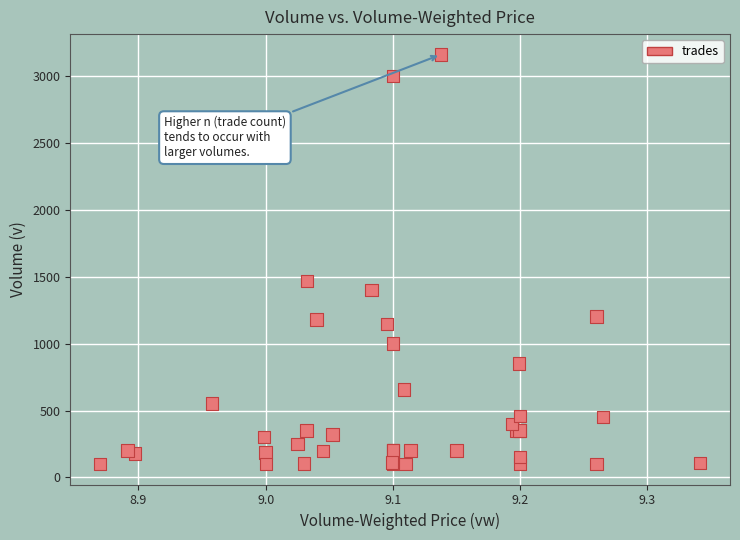

What Y value in the scatter plot is closest to 1630?

1469